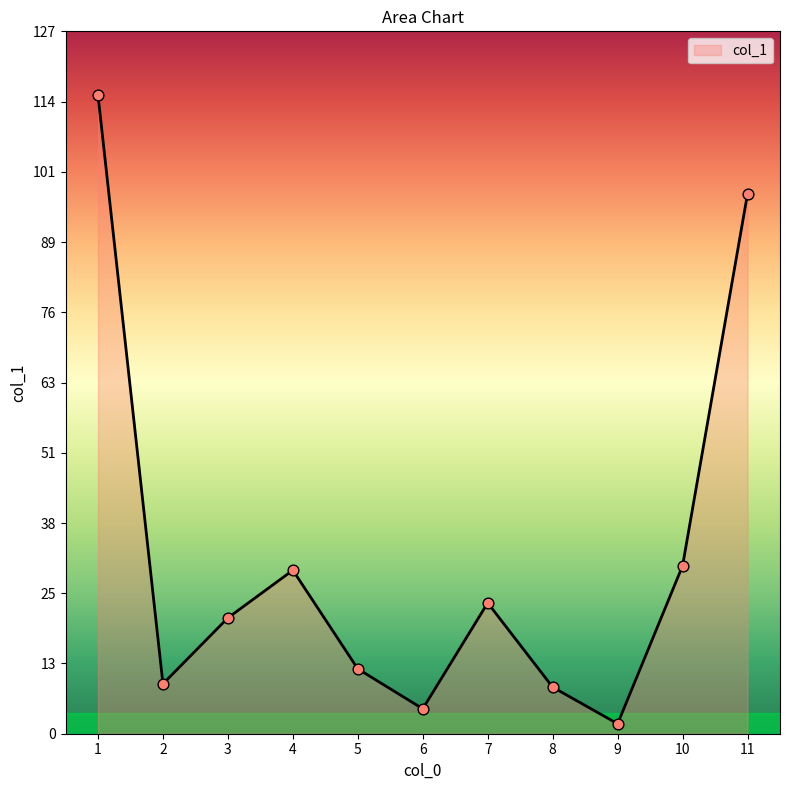

Approximately how many times larger is the value at 10 compared to 7?

1.3